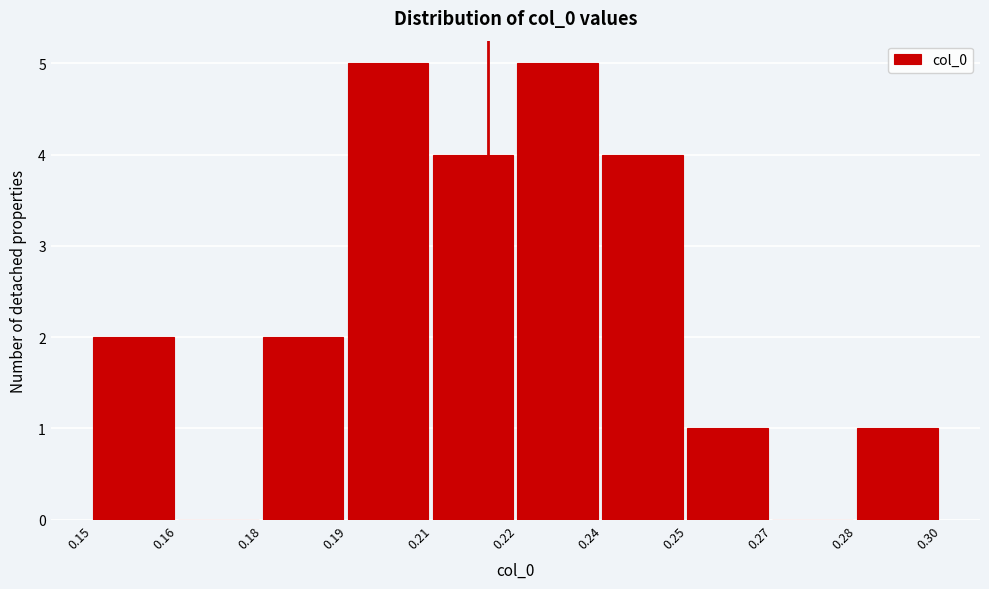

Reading left to right, what are all the values shown in this chart?

0.15=2	0.16=0	0.18=2	0.19=5	0.21=4	0.22=5	0.24=4	0.25=1	0.27=0	0.28=1